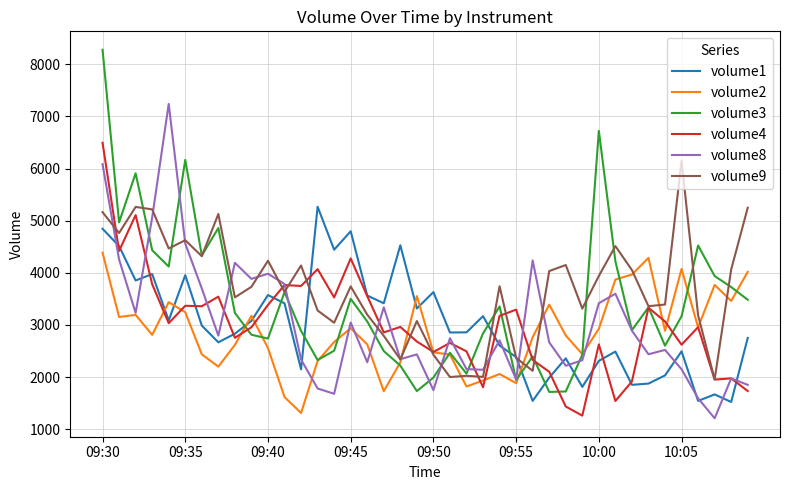

Which series has the largest range (max minus min)?

volume3